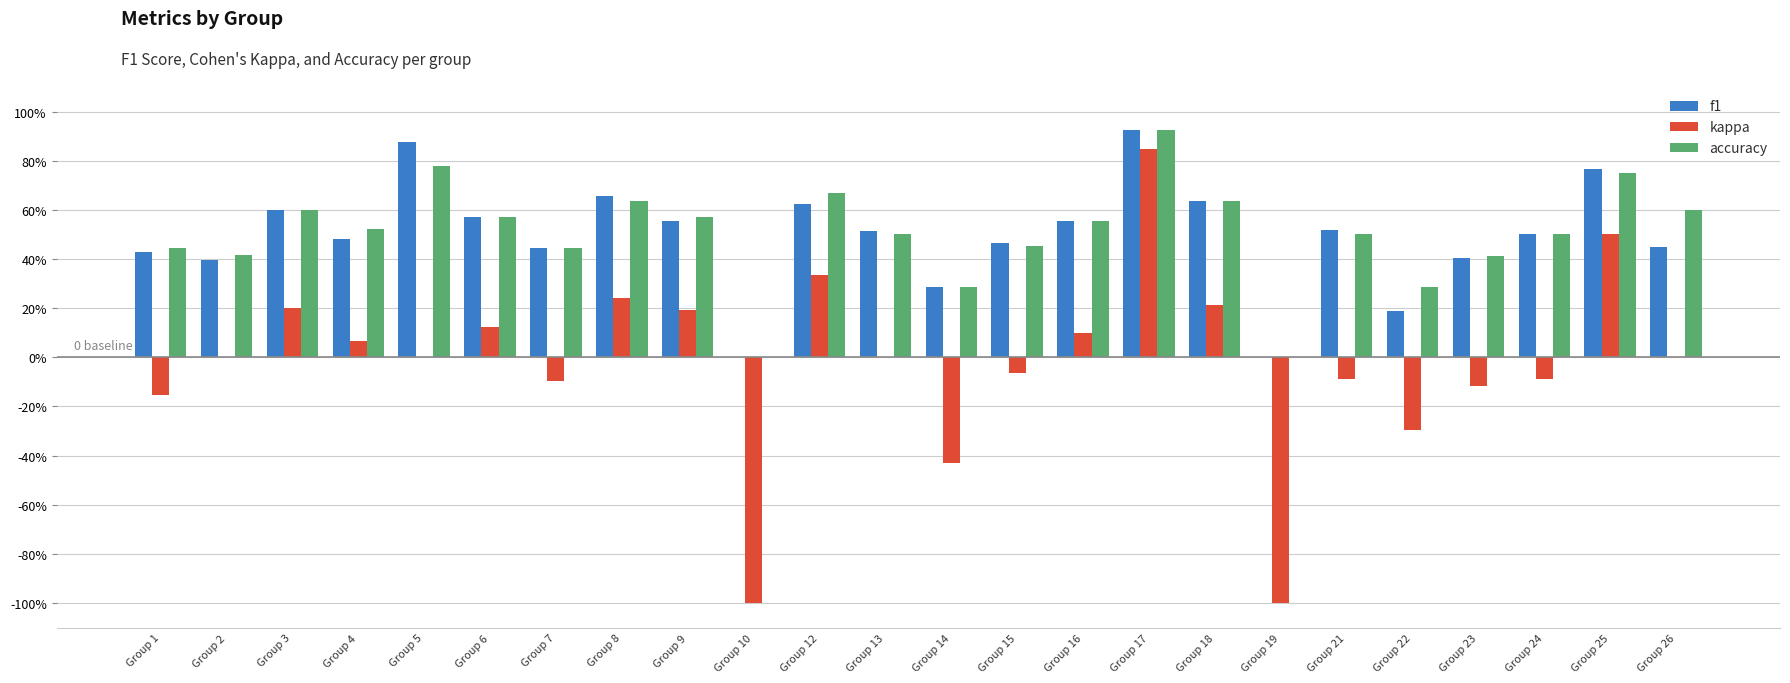

Which category has the lowest value across all series?

Group 10